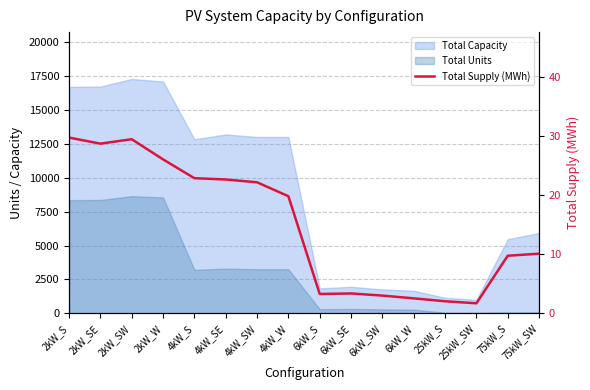

The chart shows a value of 37.6 at 4kW_SW. True or false?

False